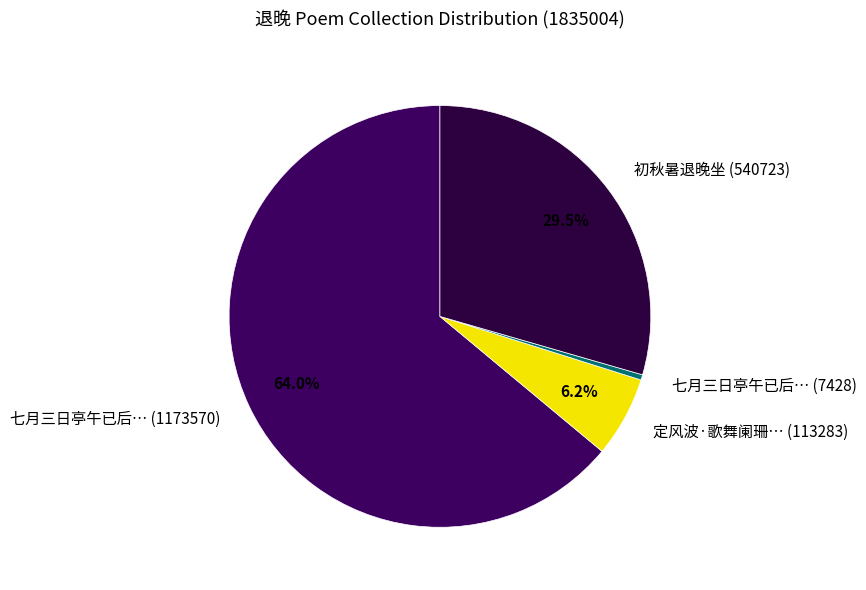

Which category has the smallest portion of the pie?

七月三日亭午已后… (7428)